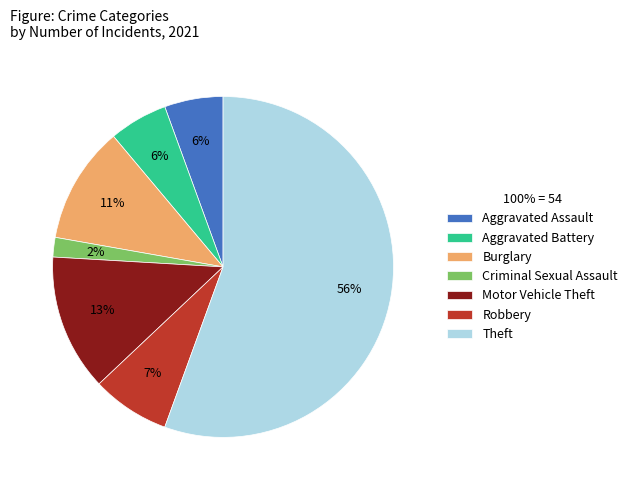

Do Aggravated Assault and Theft together represent more than half of the pie?

Yes